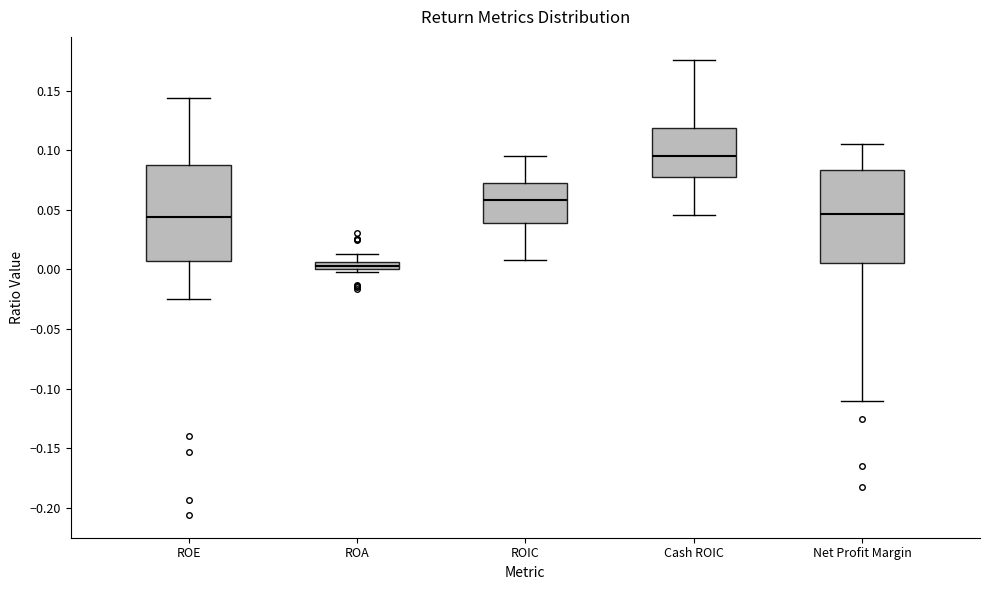

Which box has the highest median line?

Cash ROIC